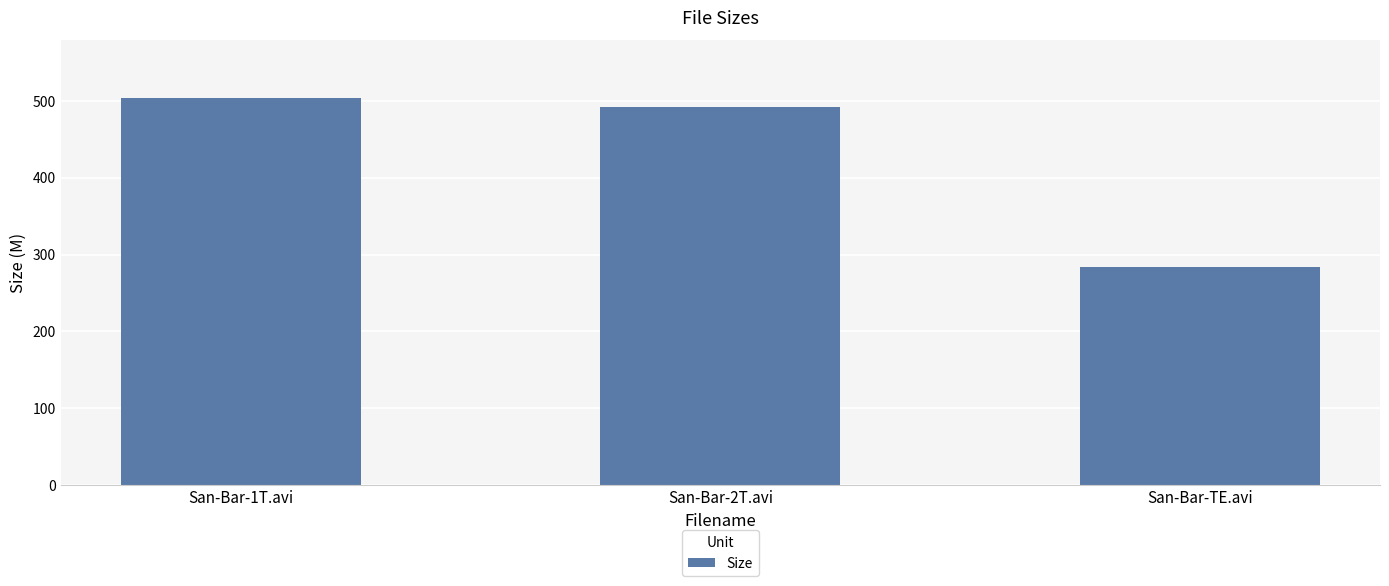

Rank the categories by value from highest to lowest.

San-Bar-1T.avi, San-Bar-2T.avi, San-Bar-TE.avi